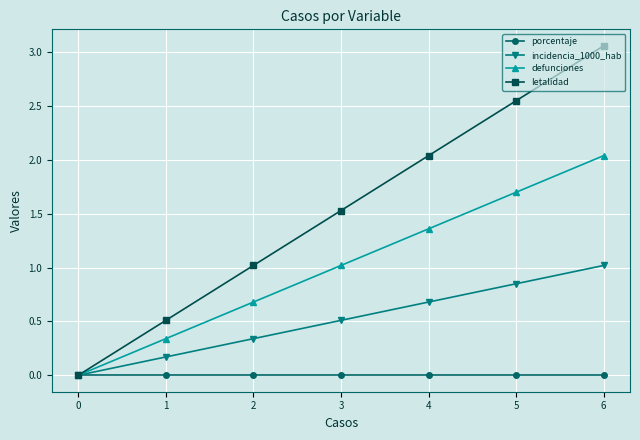

What is the total value across all series at 5?

5.1